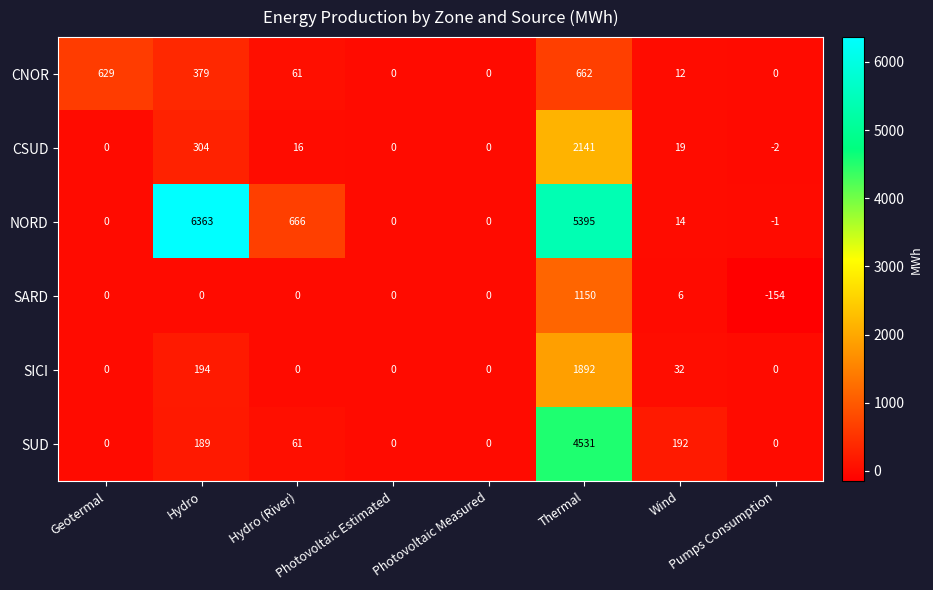

What is the average value of the SUD series?

622